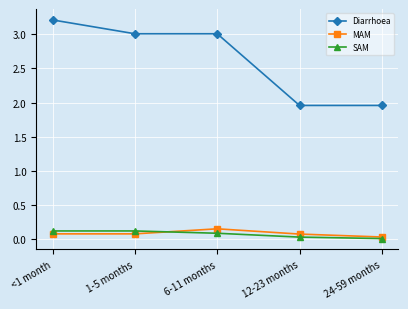

True or false: Diarrhoea has more than 1 interior local peaks.

False